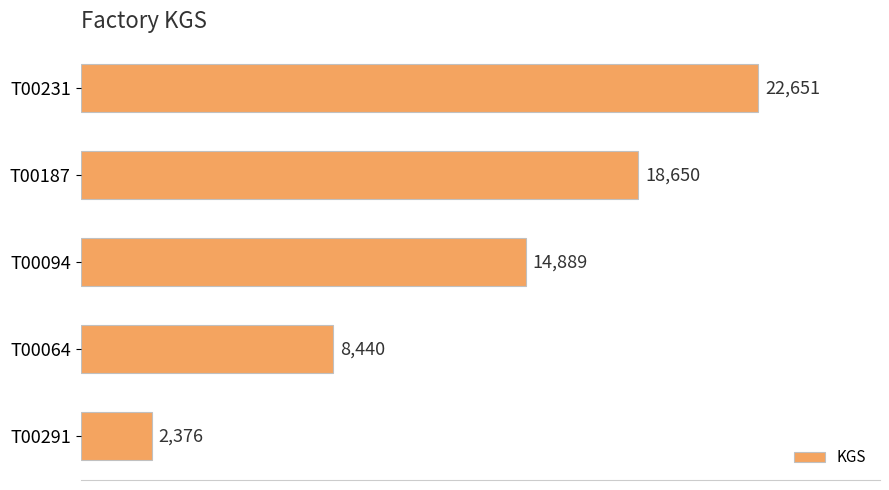

How many bars are there in total?

5